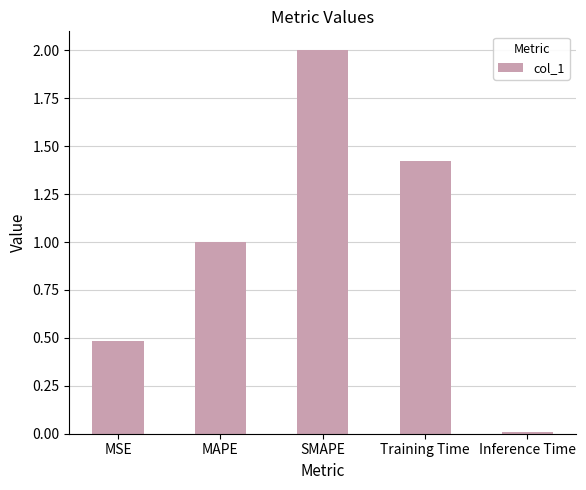

What is the difference between the maximum and second lowest values?

1.5